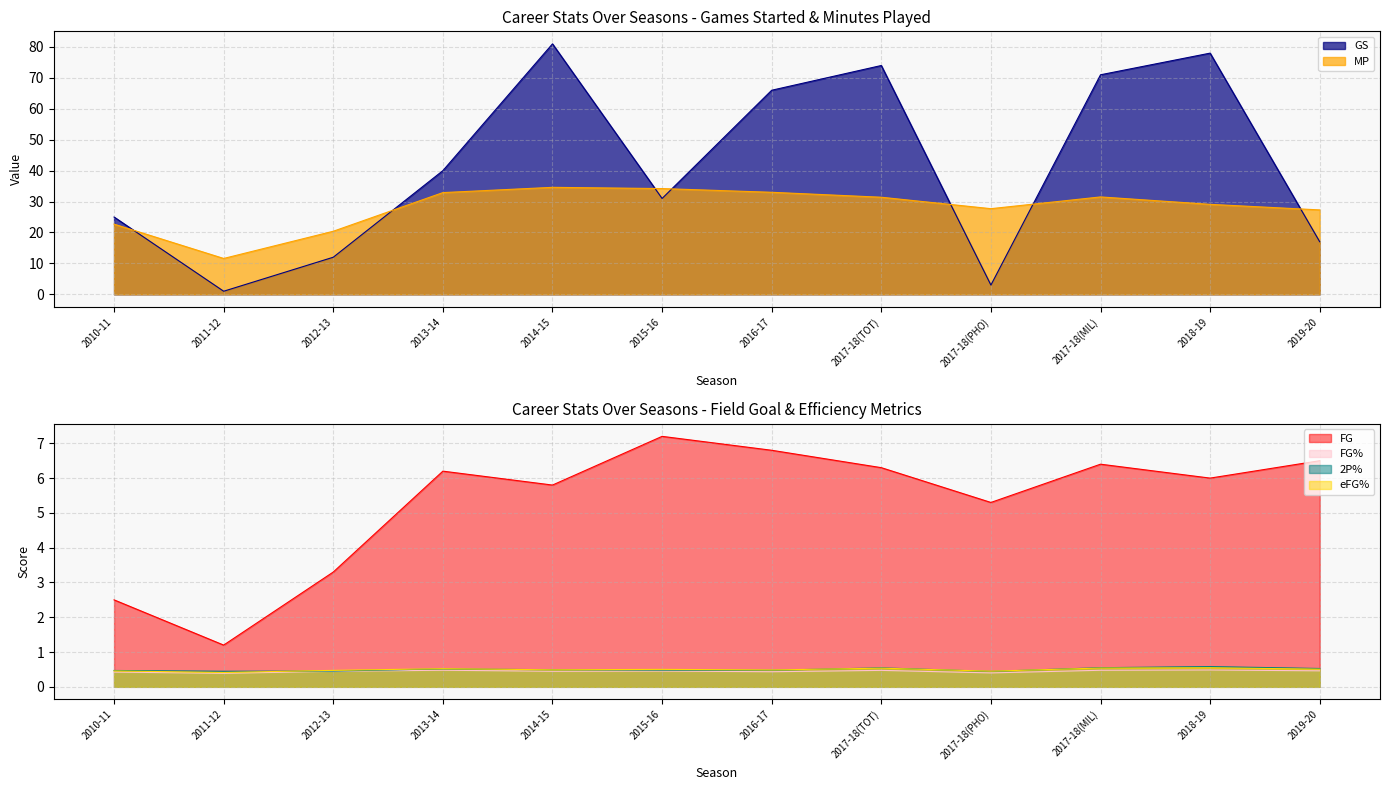

Where is the first local maximum for eFG%?

2013-14